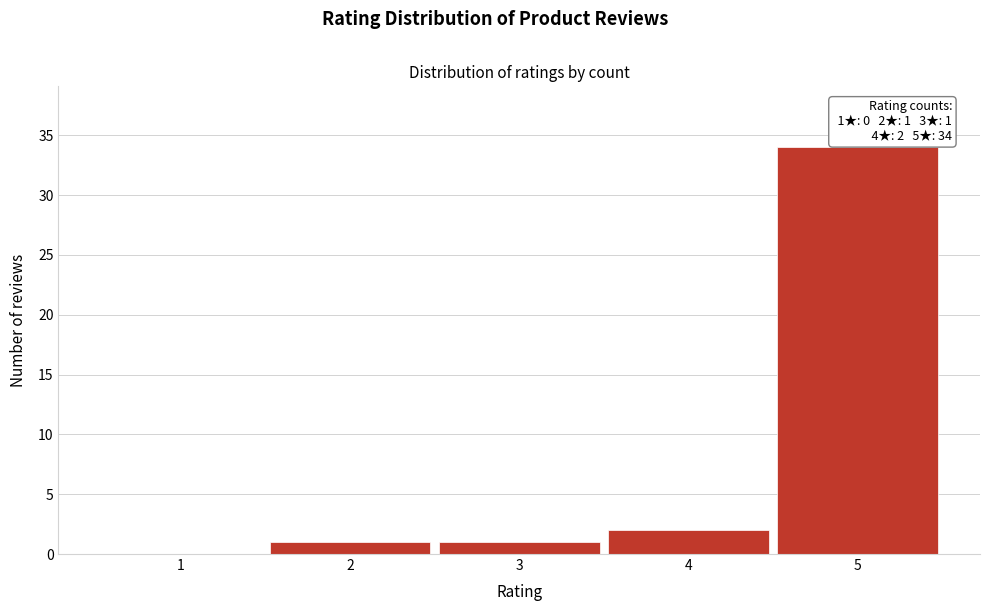

Reading left to right, transcribe all the data shown in this chart.

1=0	2=1	3=1	4=2	5=34